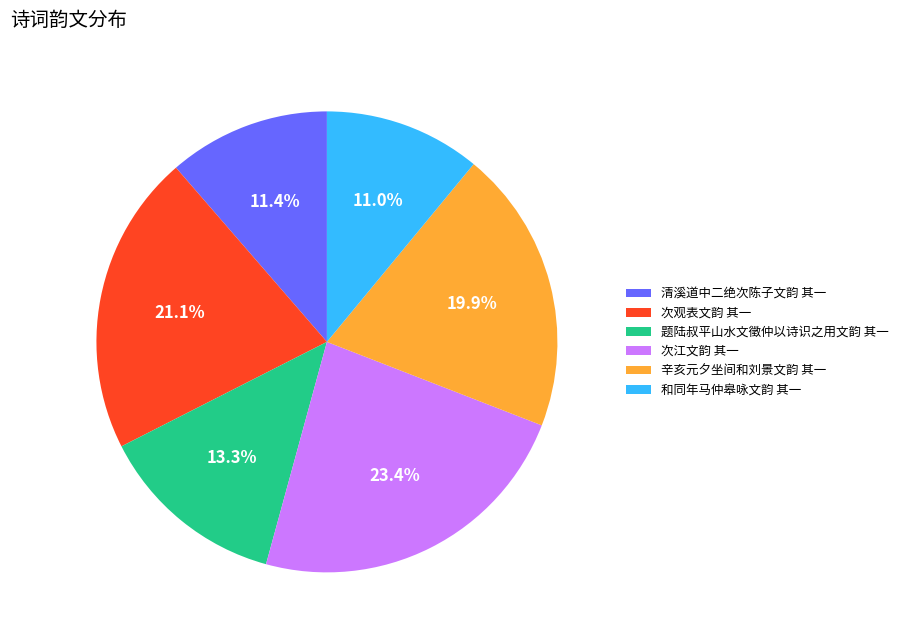

Does 辛亥元夕坐间和刘景文韵 其一 account for over 50% of the chart?

No